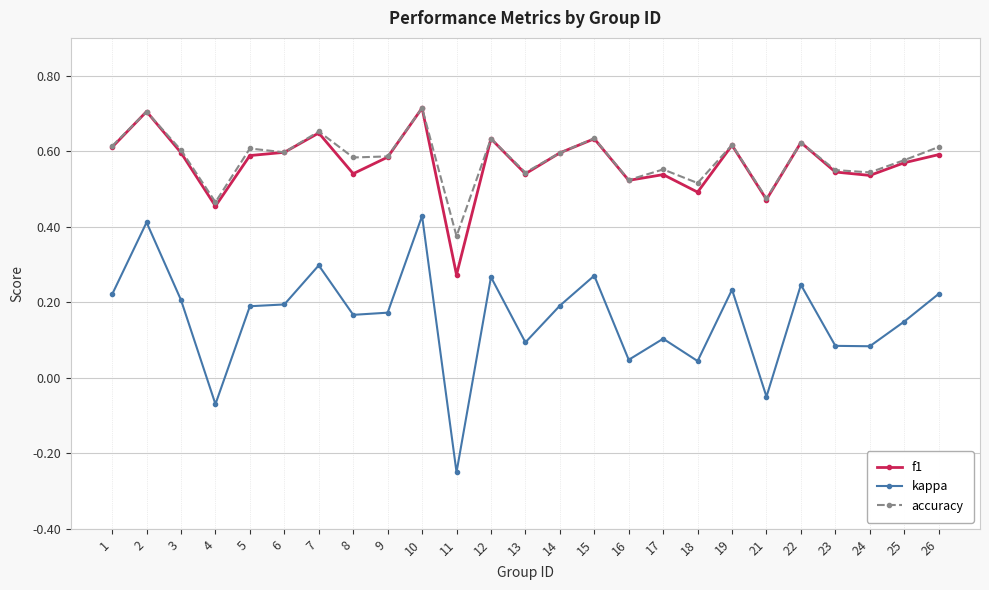

Where is accuracy nearest to the value 0?

11